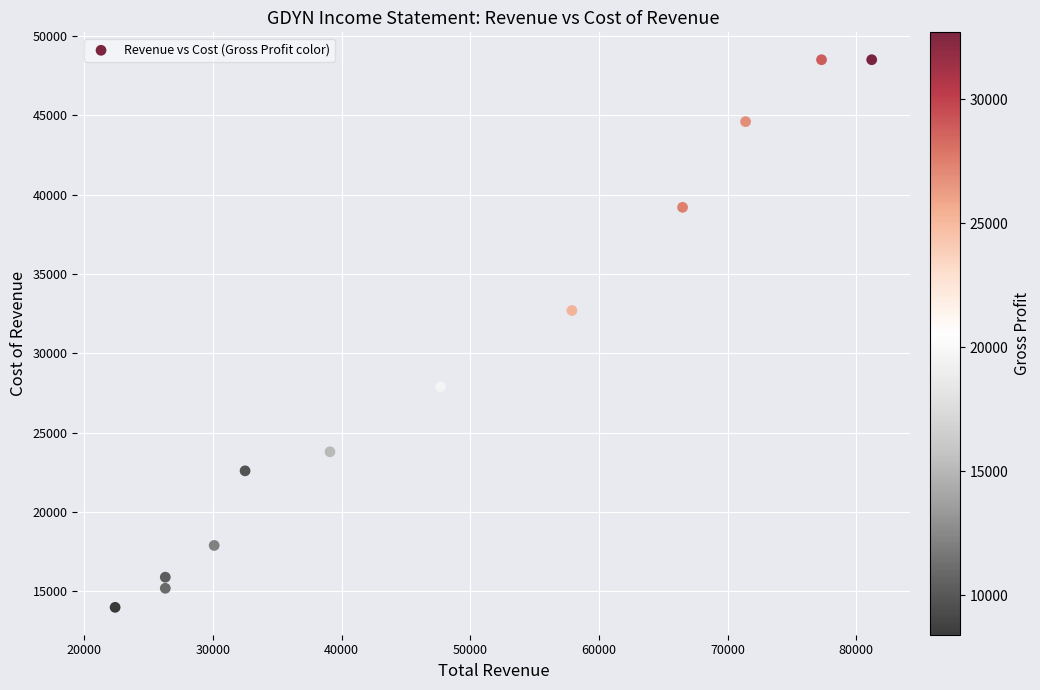

What Y value in the scatter plot is closest to 31250?

32700